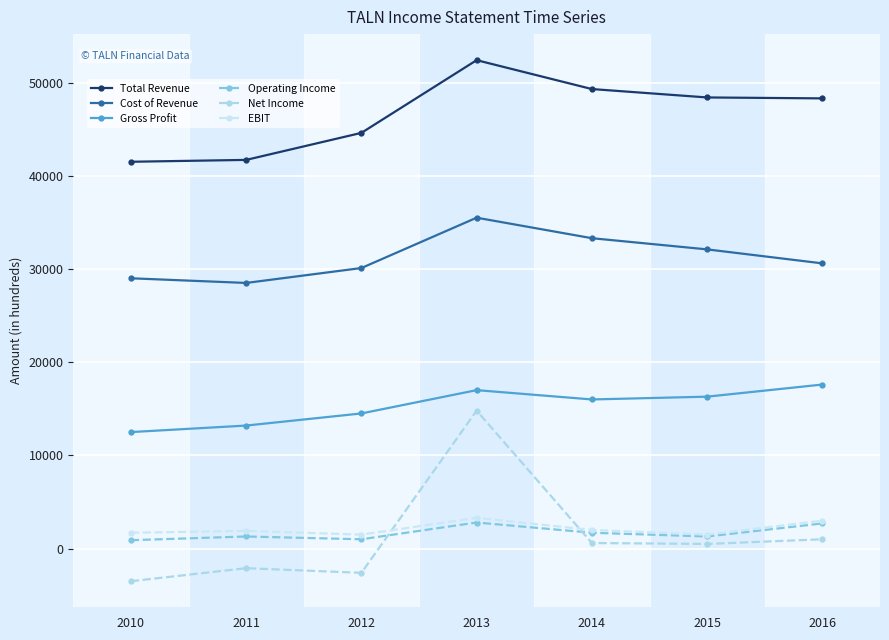

What is the total value across all series at 2016?

103200